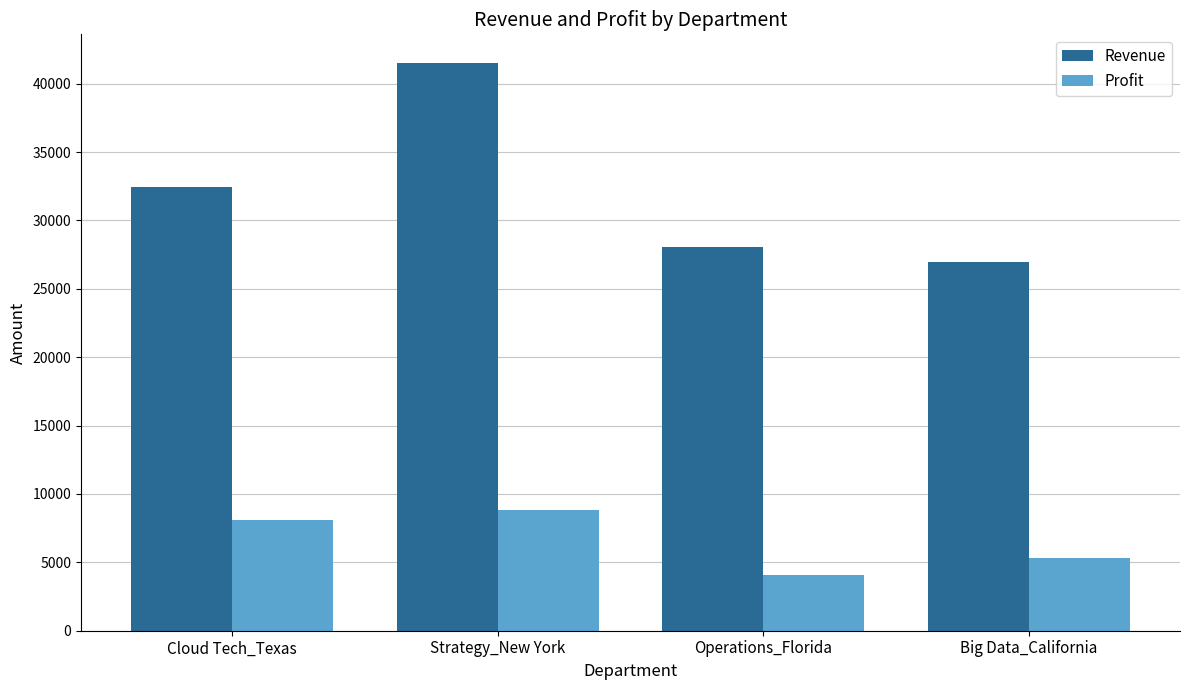

At which label is Revenue closest to 34268?

Cloud Tech_Texas